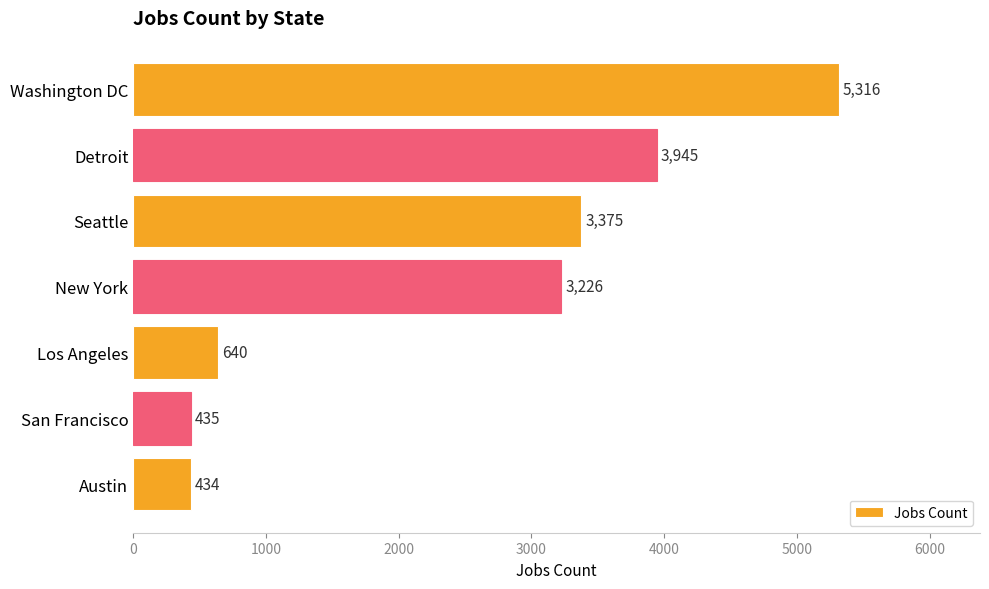

The chart shows a value of 5146 at New York. True or false?

False